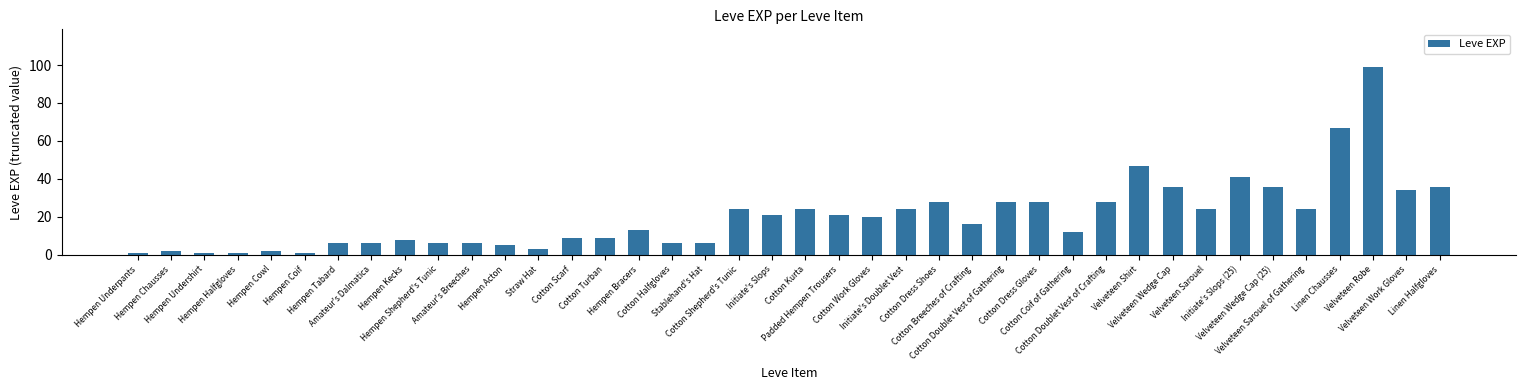

Does the chart contain any negative values?

No